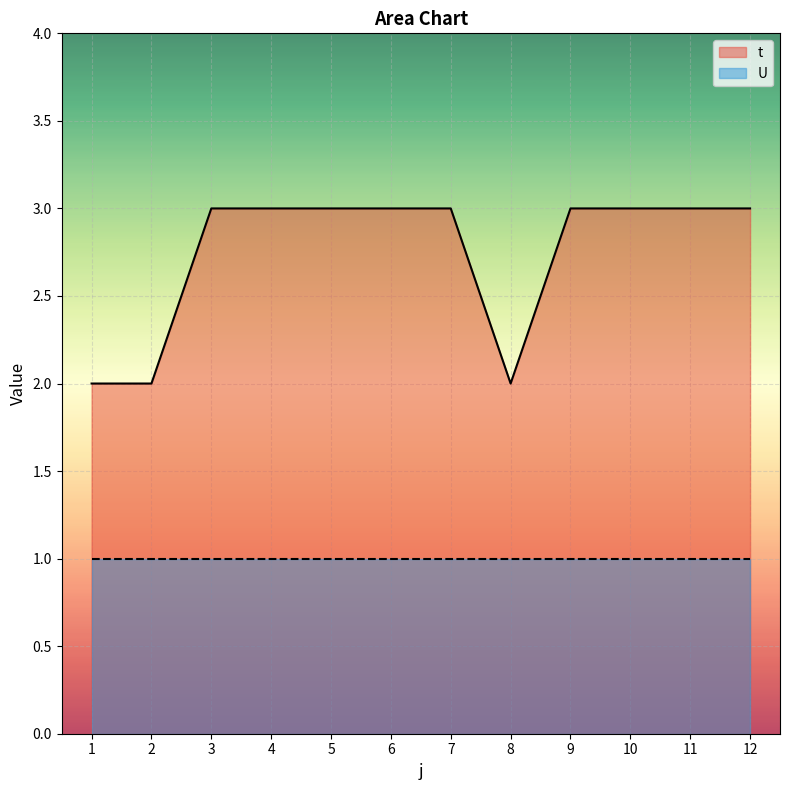

The chart shows a value of 5 at 4. True or false?

False